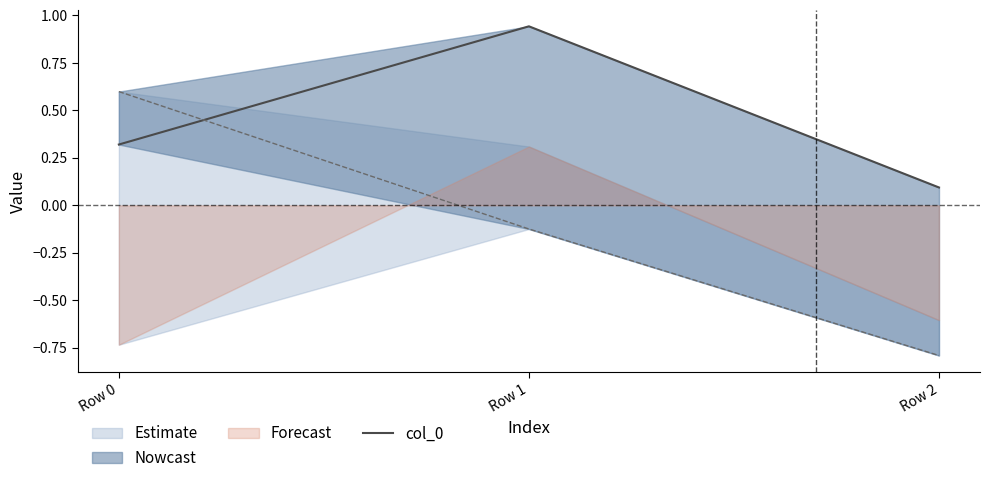

Does the chart have visible grid lines?

No